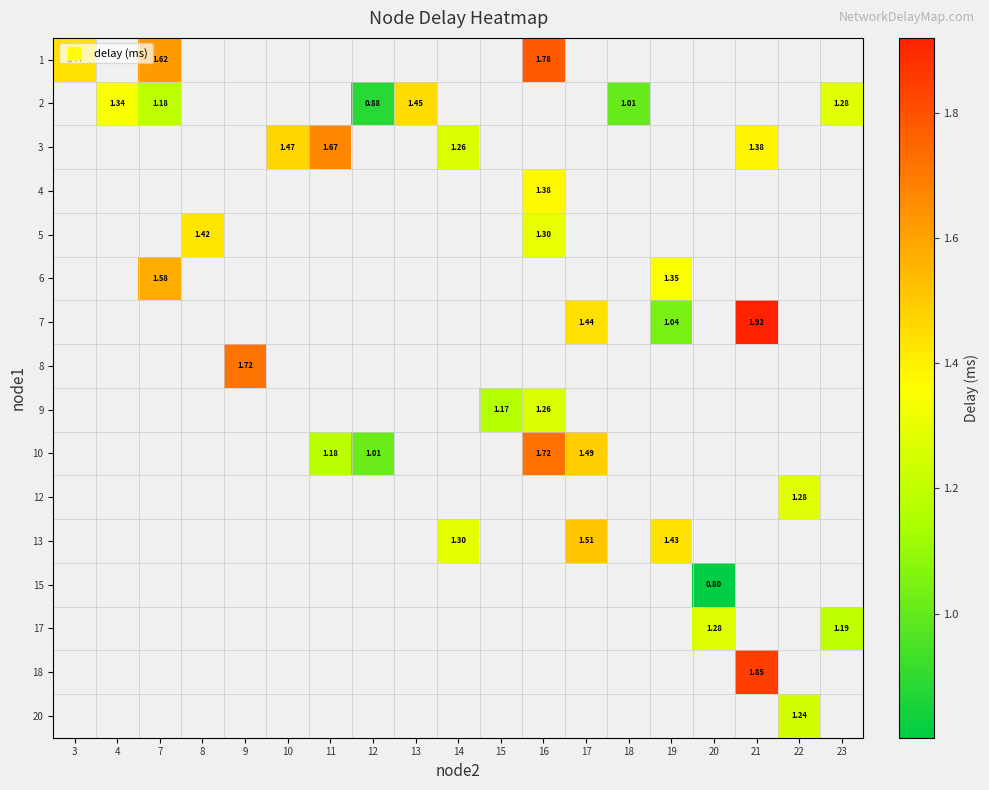

At which category does the chart reach its minimum across all series?

20